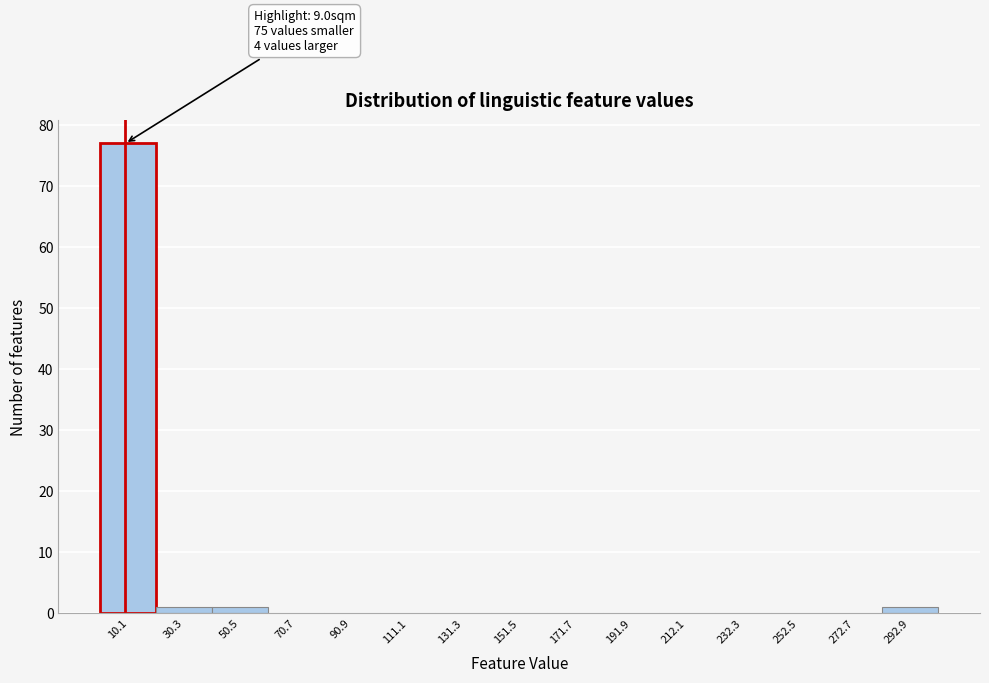

Which range on the x-axis has the tallest bar?

0 to 20